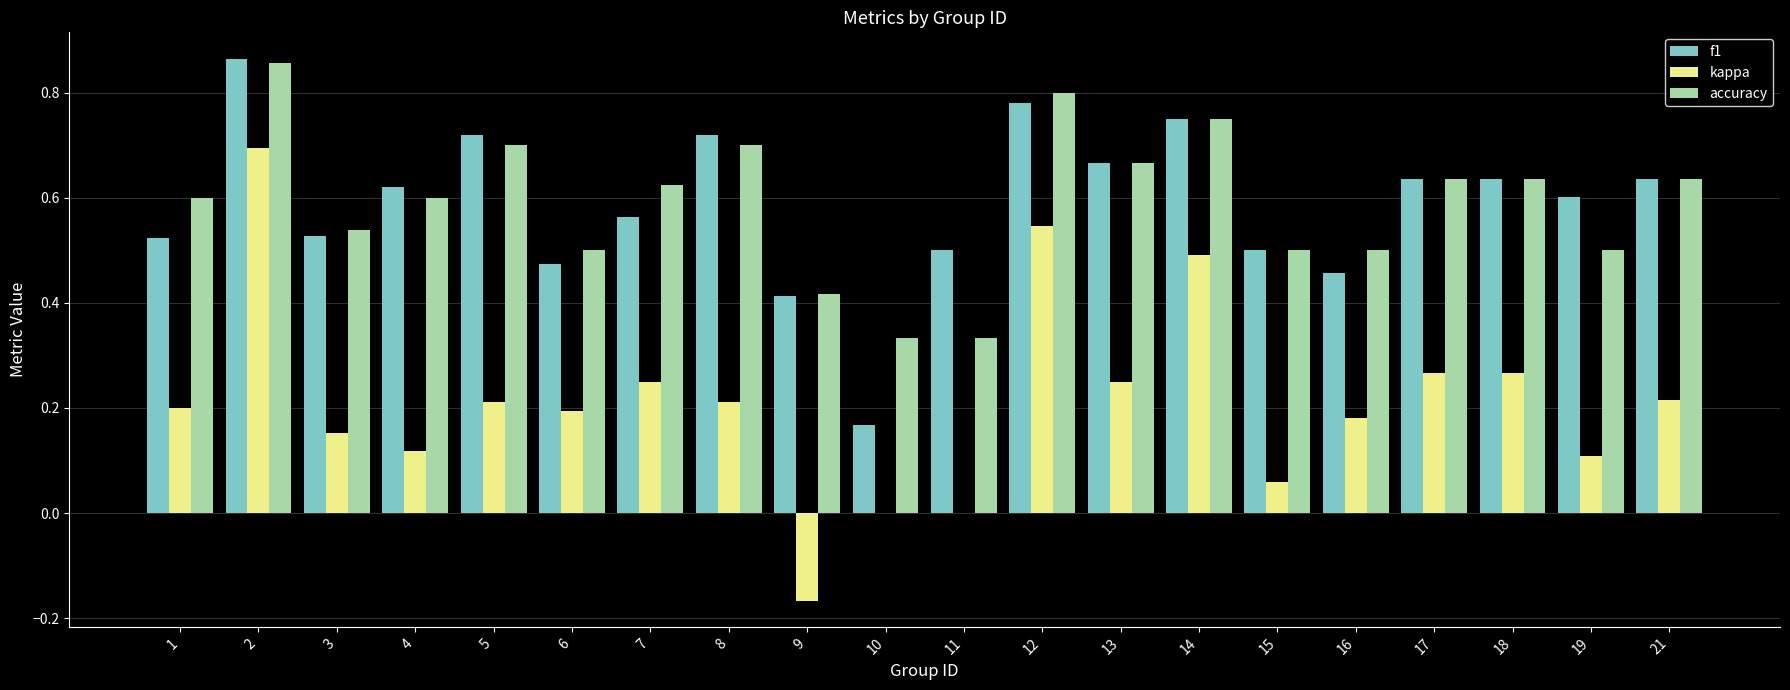

Between 3 and 21, which series saw the biggest shift?

f1